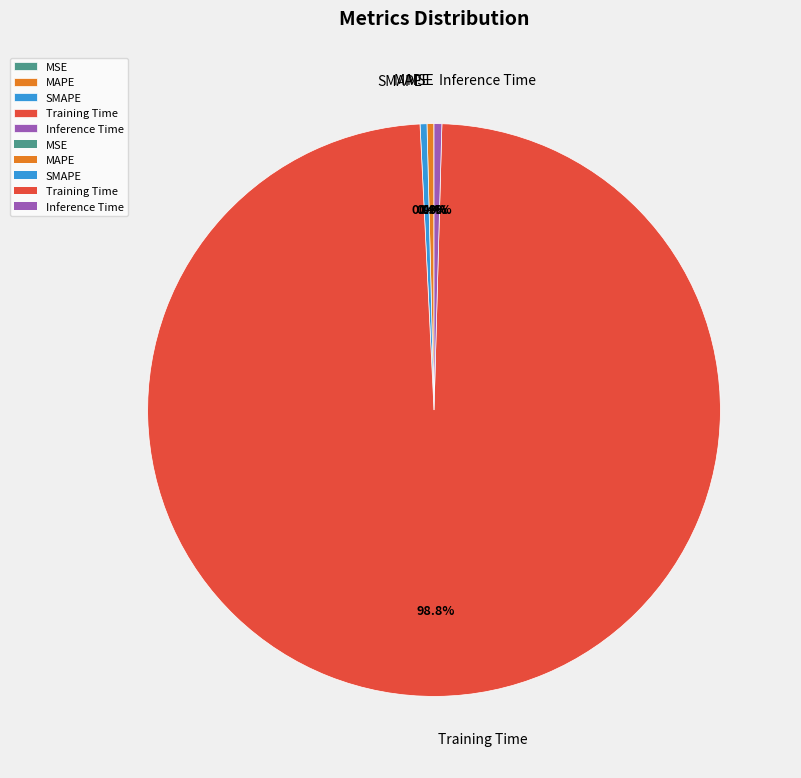

What is the majority slice?

Training Time